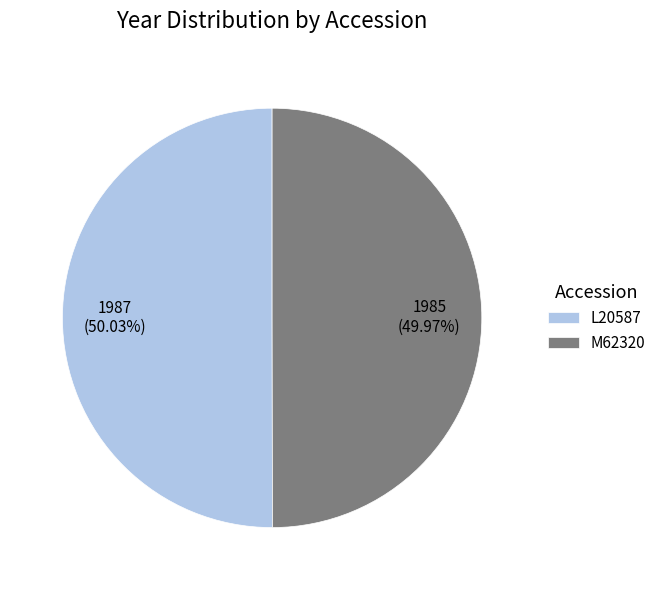

The M62320 slice represents 50% of the pie. True or false?

True